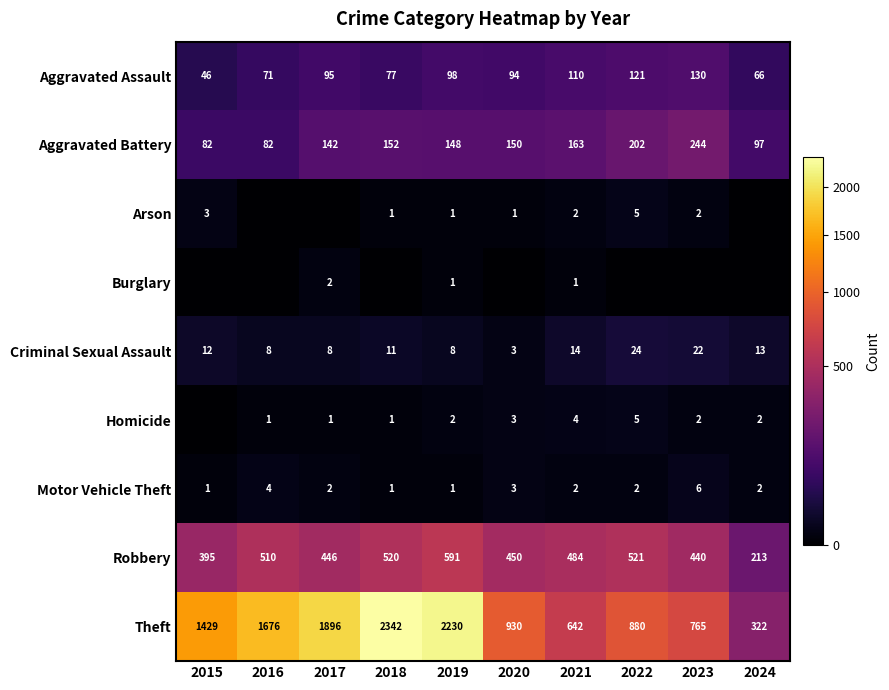

Read the Criminal Sexual Assault value at 2024, to the nearest 10.

10